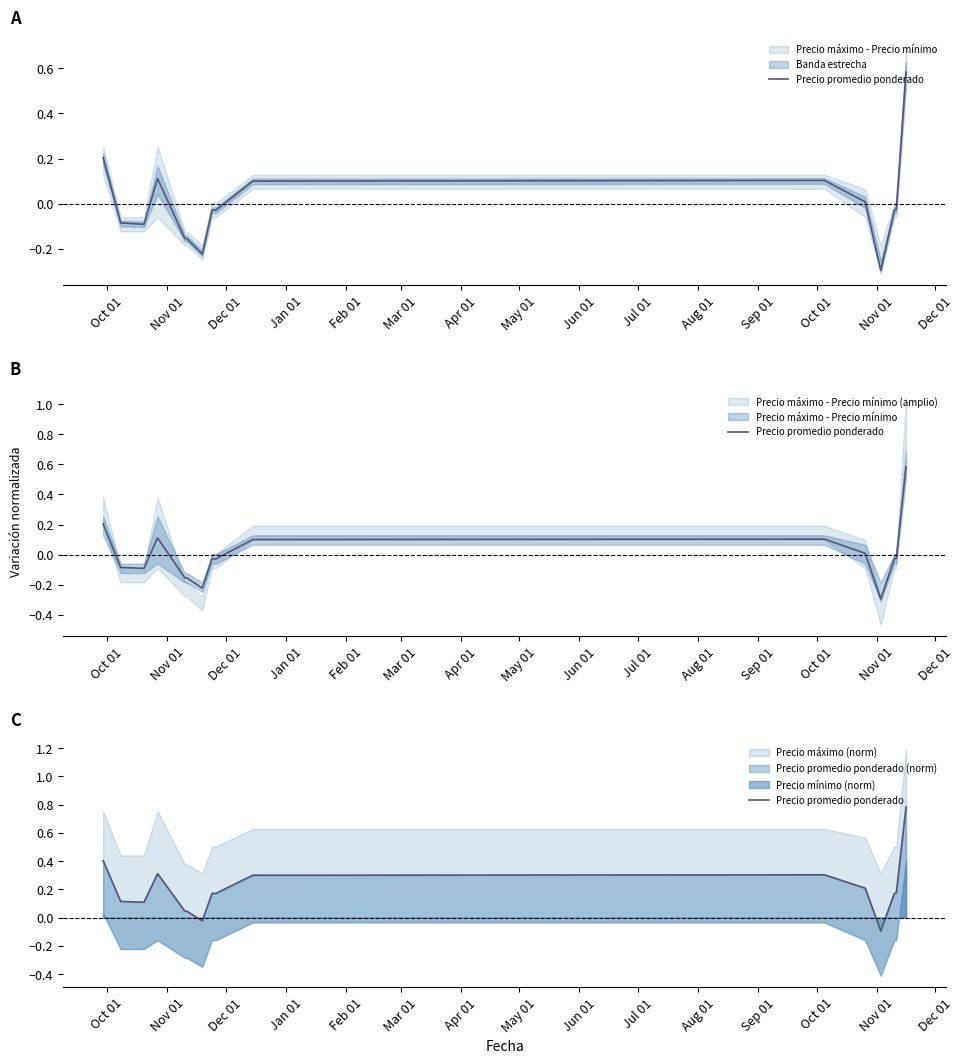

What is the minimum value shown in the chart?

-0.1